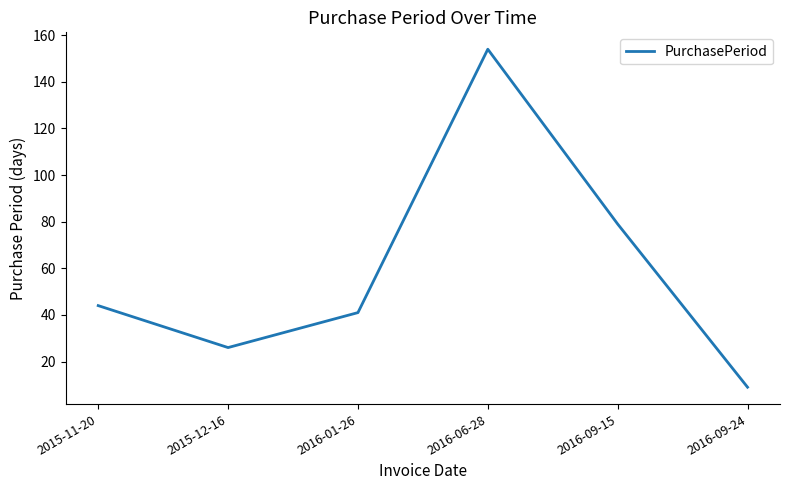

What position from the right is 2015-11-20?

6